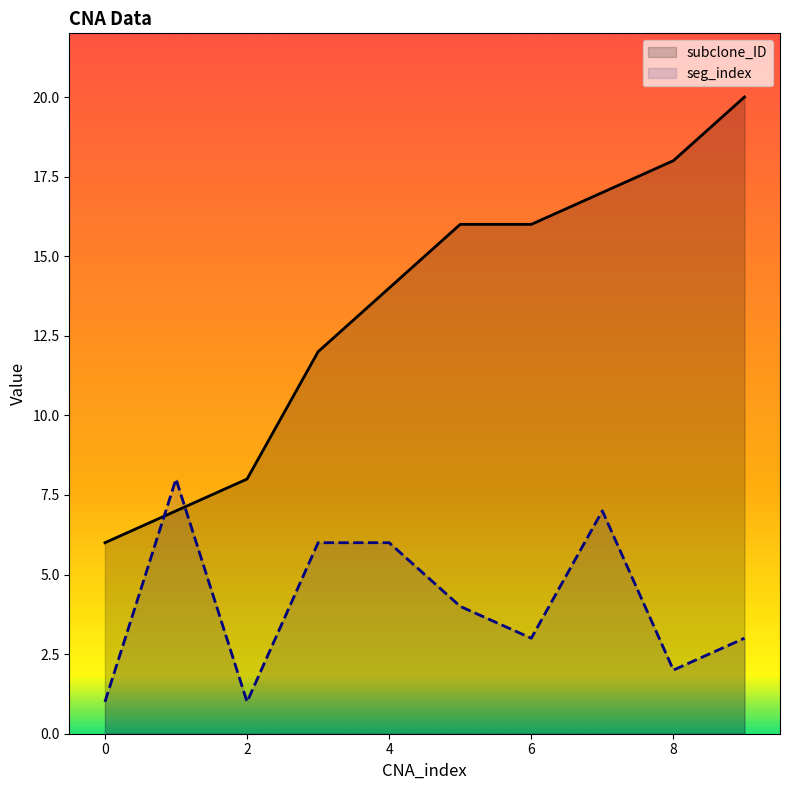

Rank the series at 2 from highest to lowest value.

subclone_ID, seg_index